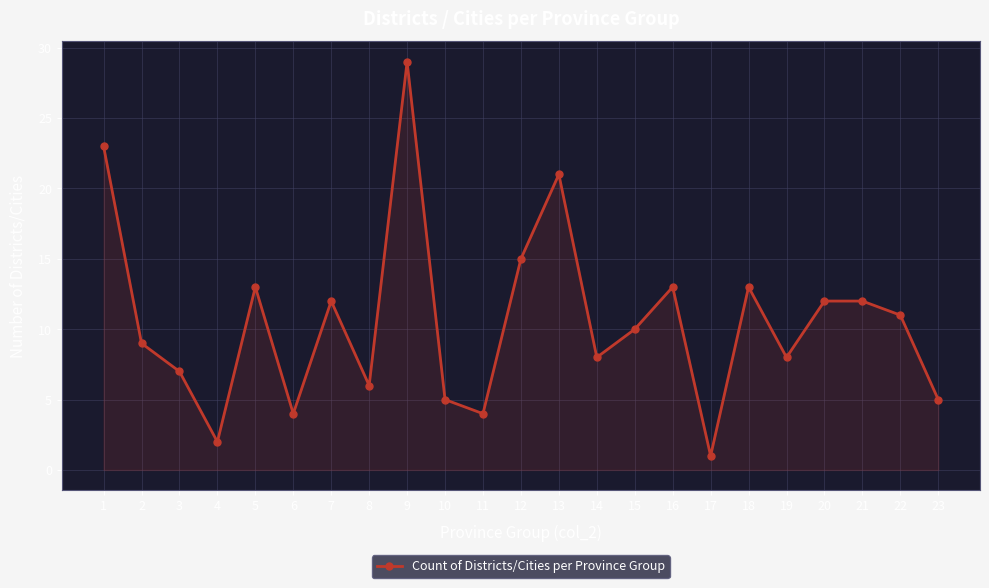

How many lines are shown in the chart?

1